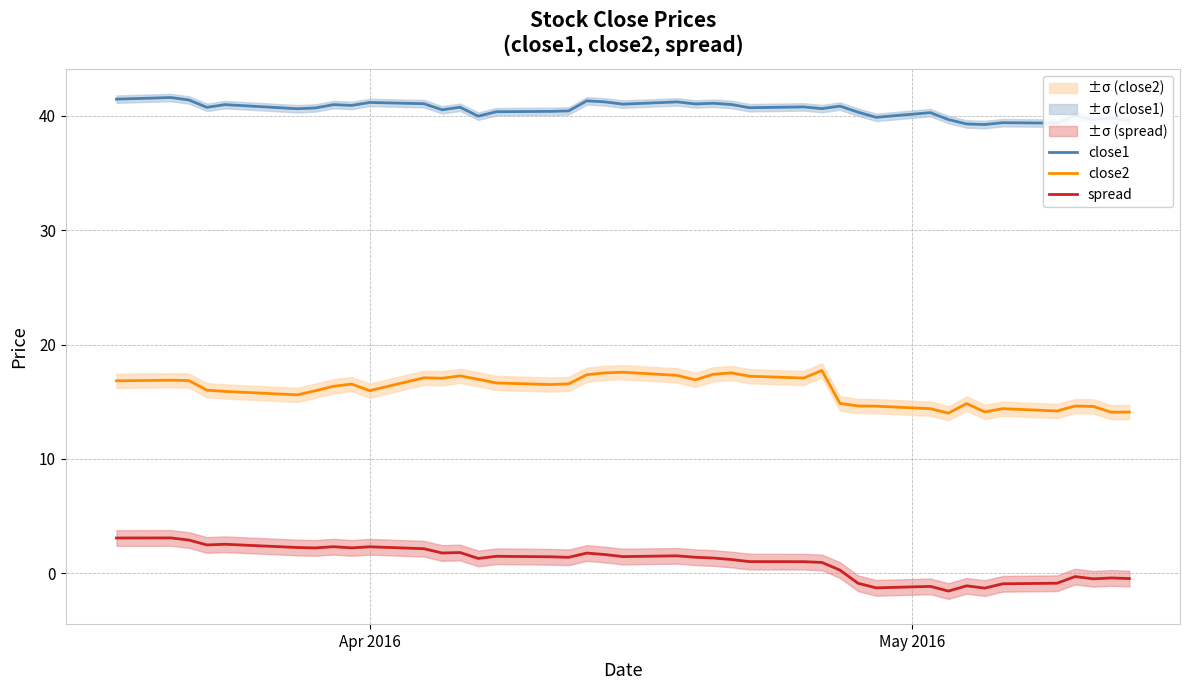

What is the maximum value for spread?

3.1